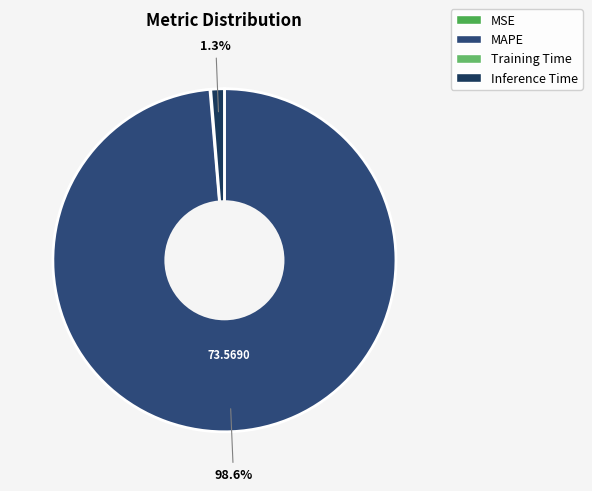

Which category has the smallest portion of the pie?

MSE